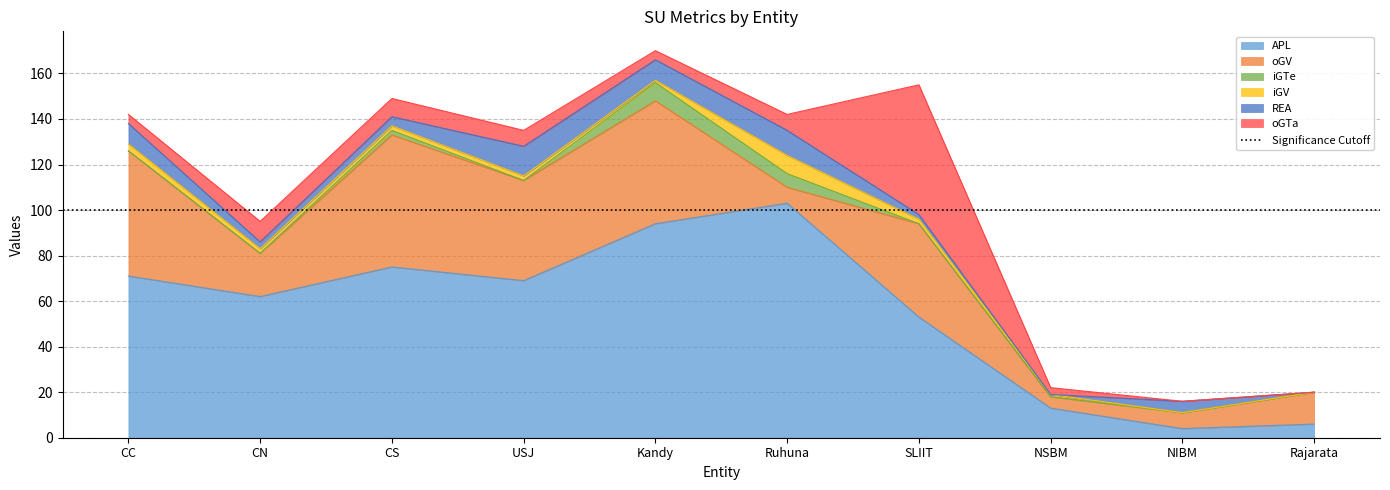

Read the oGTa value at Ruhuna, to the nearest 5.

5